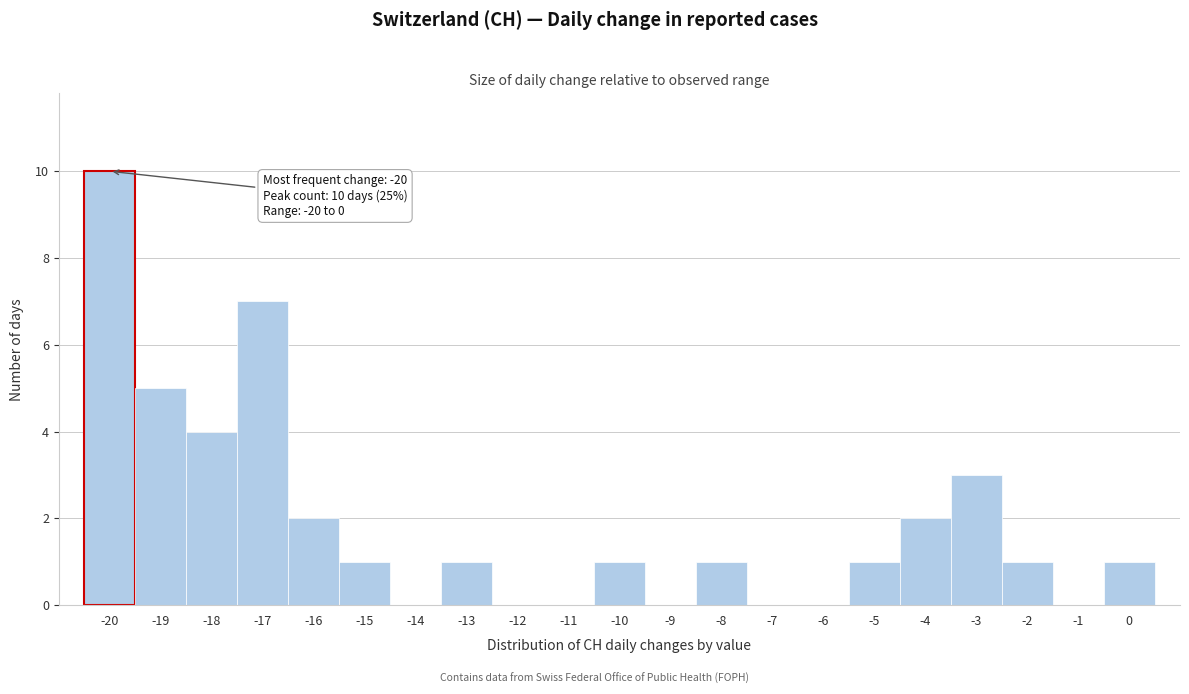

Over which range of the x-axis is the bar tallest?

-20.5 to -19.5